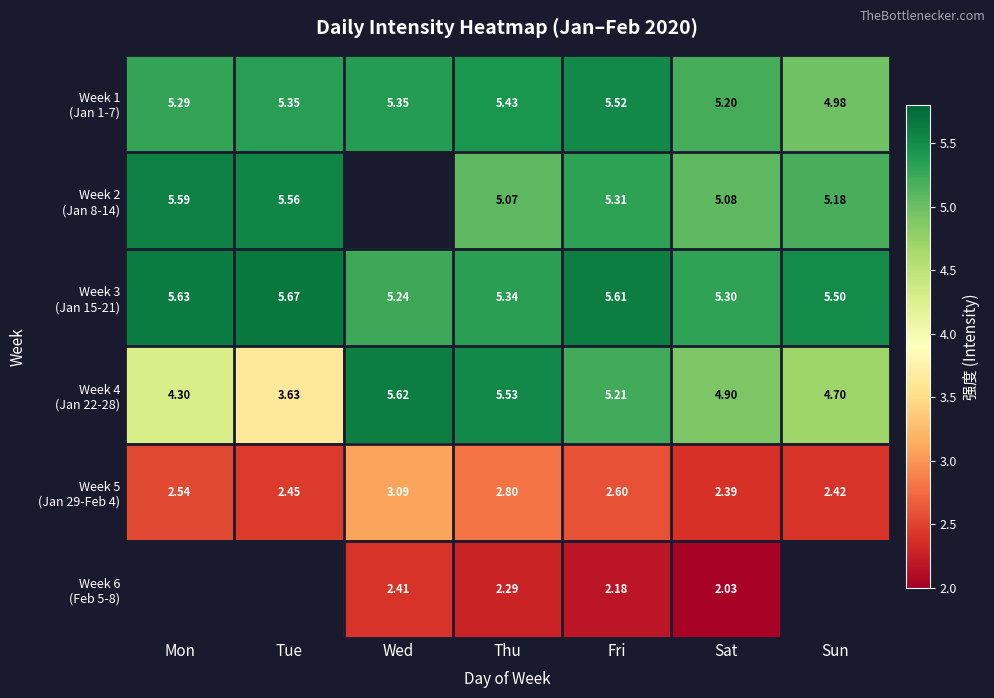

Which category has the lowest value across all series?

Sat